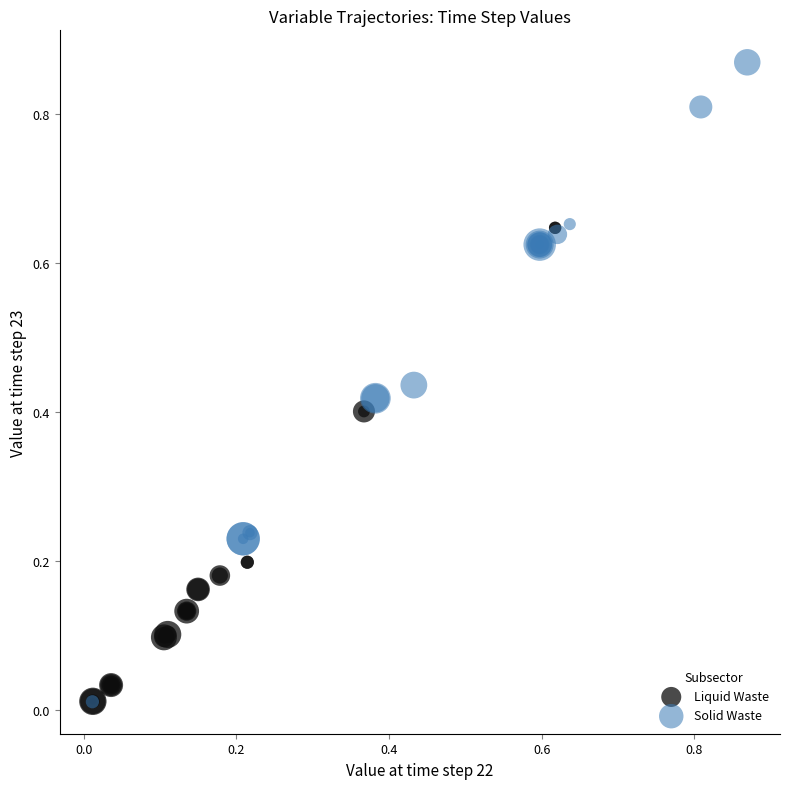

Which series has the largest Y range (max minus min)?

Solid Waste